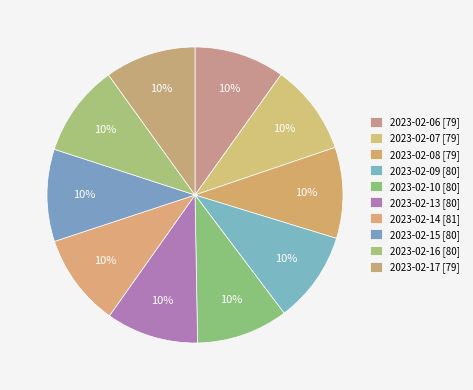

Do 2023-02-07 and 2023-02-08 together represent more than half of the pie?

No